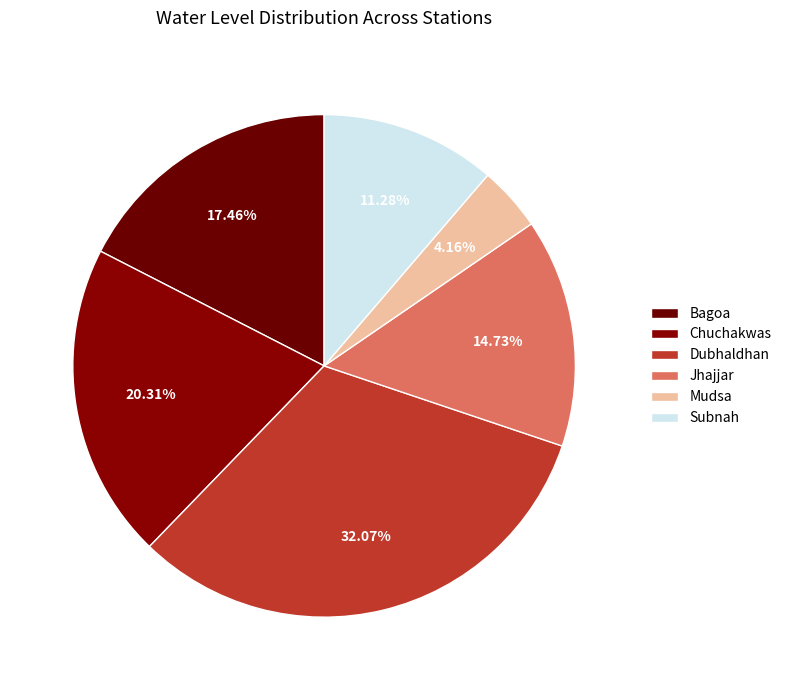

True or false: Bagoa accounts for 17% of the total.

True